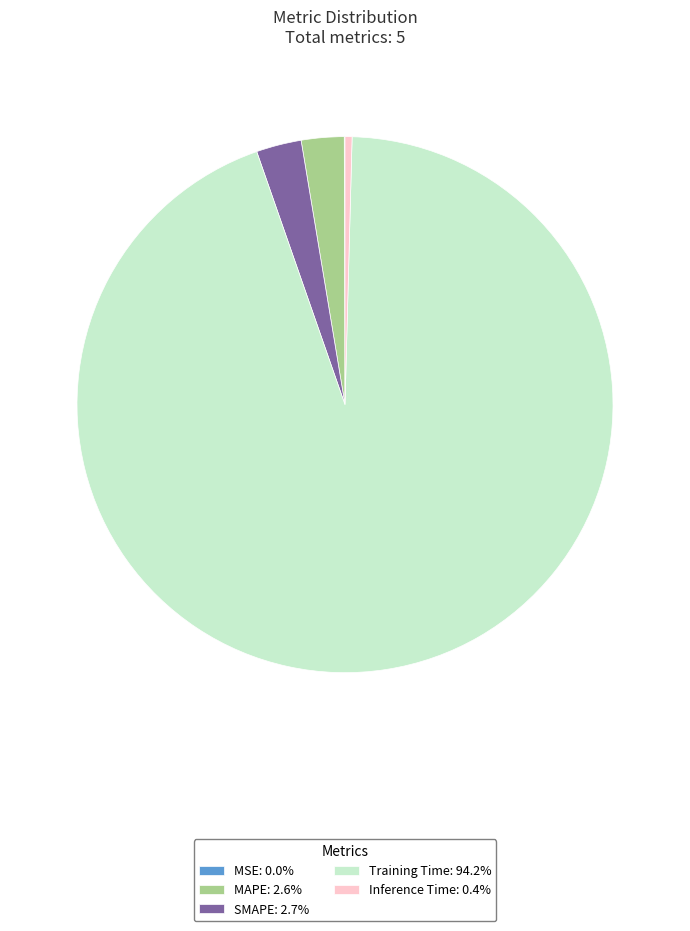

Is there any slice that represents more than half of the pie?

Yes